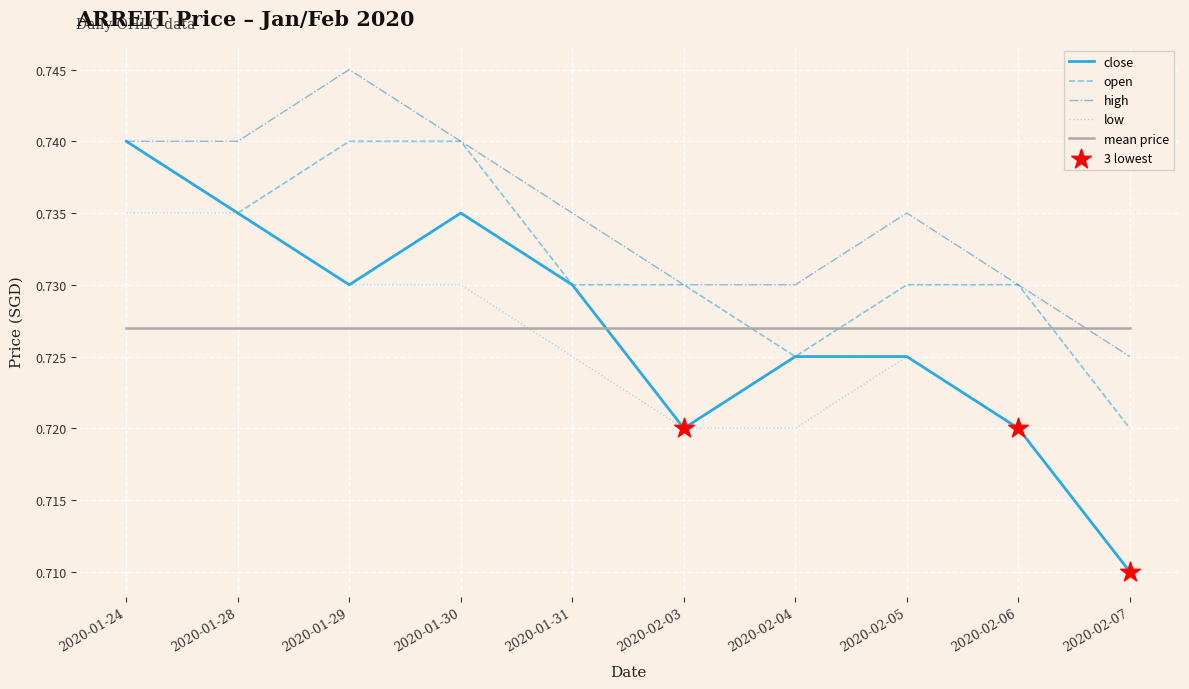

At which category is the sum across all series the highest?

2020-01-24